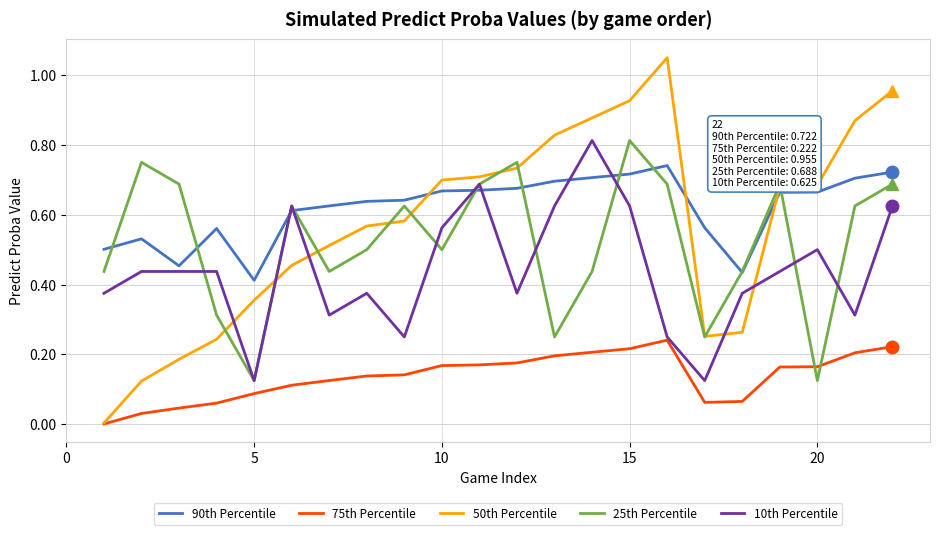

What are all the series names shown in the legend?

90th Percentile, 75th Percentile, 50th Percentile, 25th Percentile, 10th Percentile